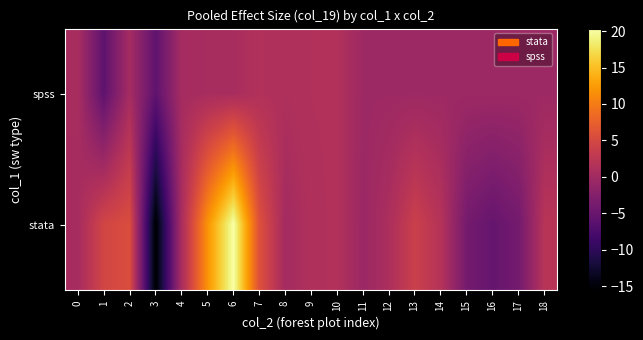

At how many categories does at least one series exceed 19?

1